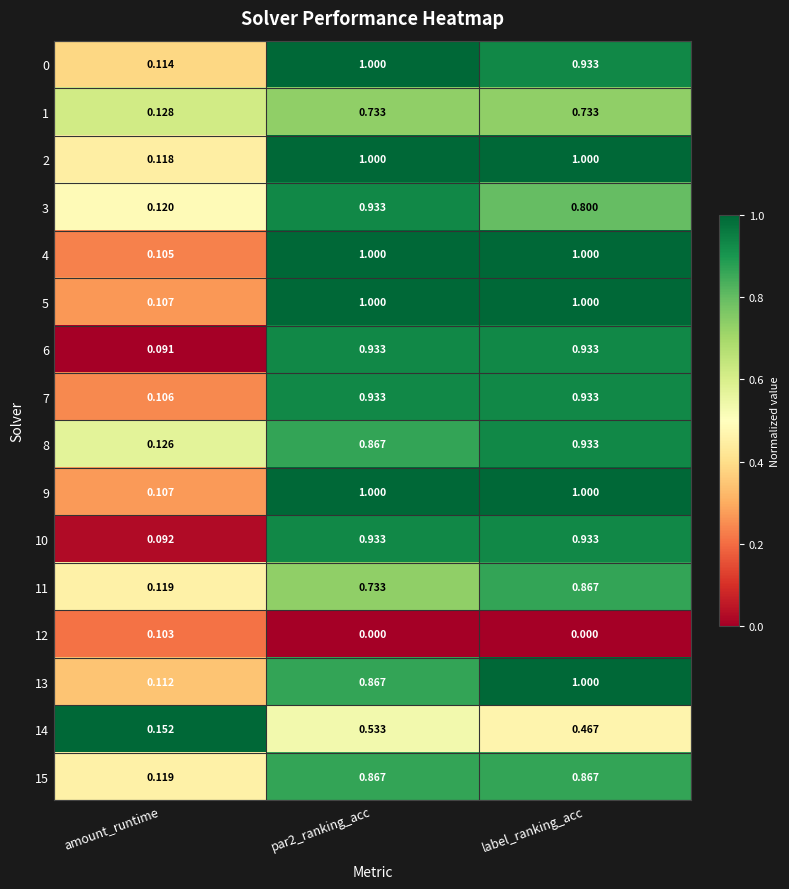

At which label is 10 closest to 0?

amount_runtime